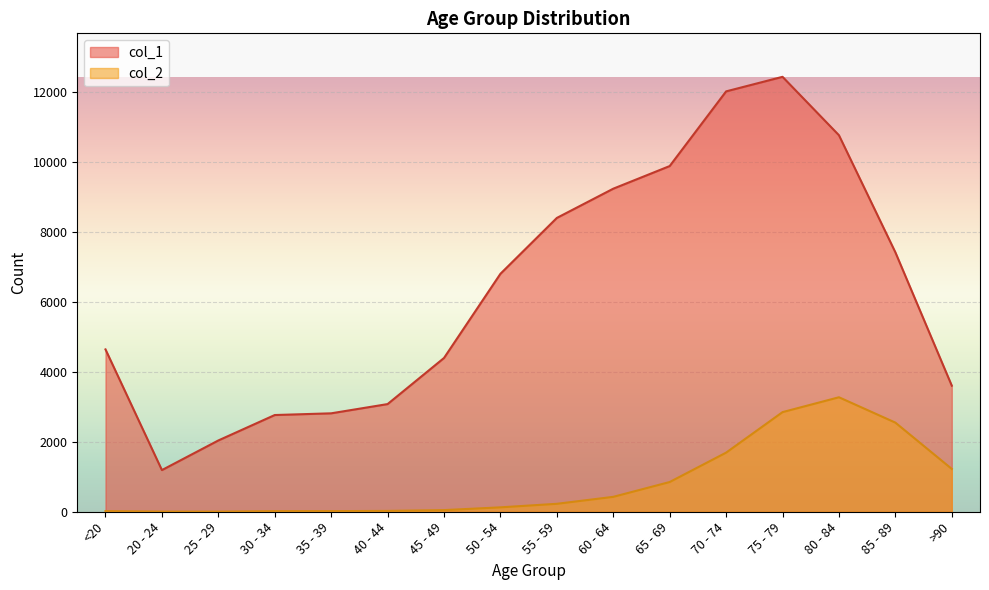

Reading right to left, list all the values displayed in this chart.

col_1: 3604	7417	10764	12434	12018	9883	9236	8400	6803	4396	3078	2814	2765	2038	1191	4641
col_2: 1224	2548	3273	2848	1690	850	426	227	126	47	24	18	17	3	4	18